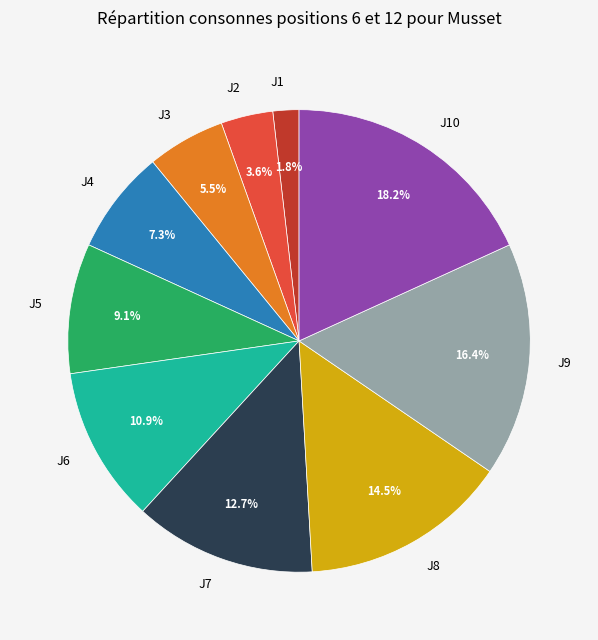

Is there any slice that represents more than half of the pie?

No